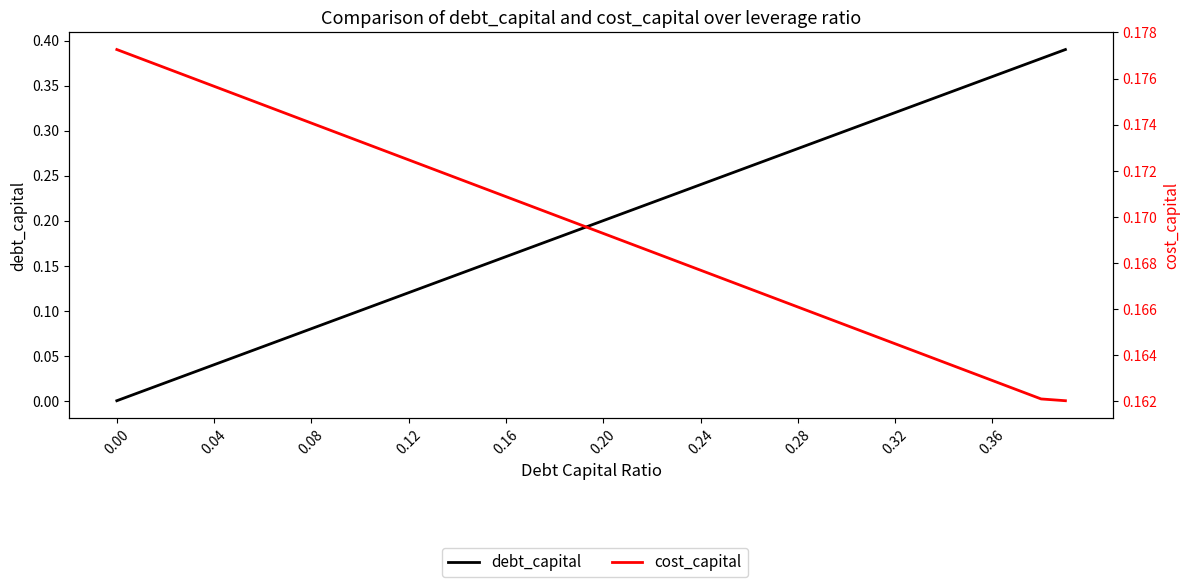

How many values in debt_capital are above zero?

39